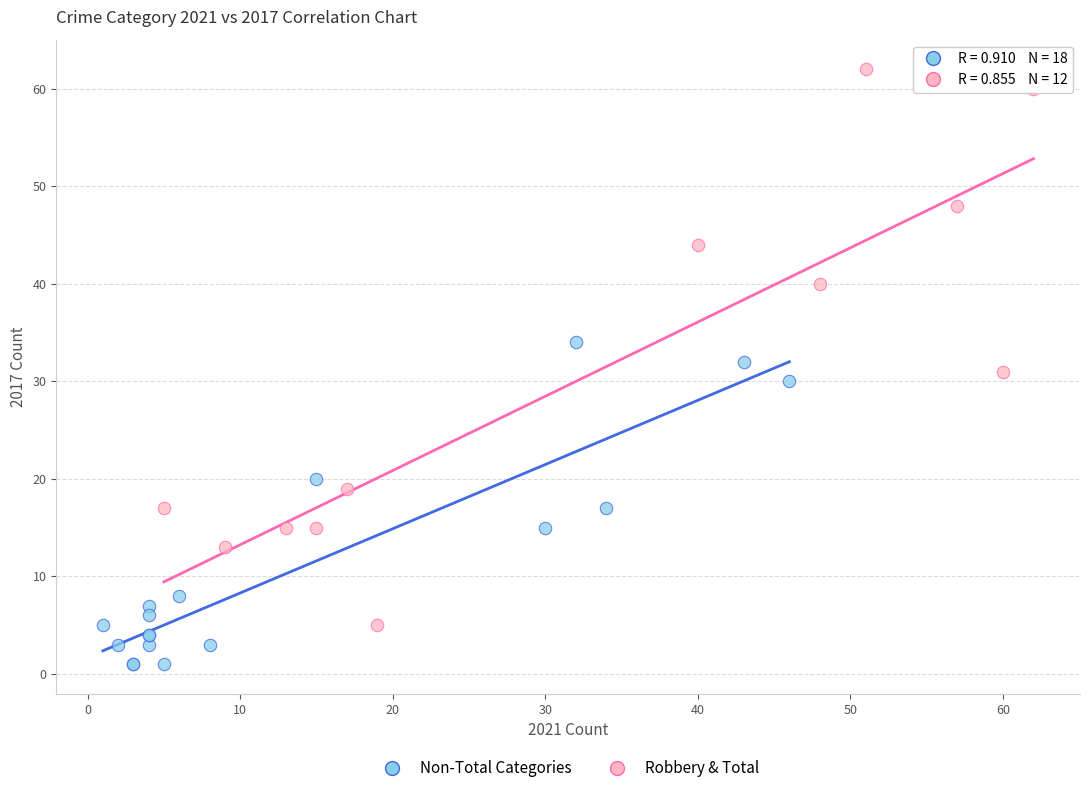

Which series contains the lowest Y value?

Non-Total Categories